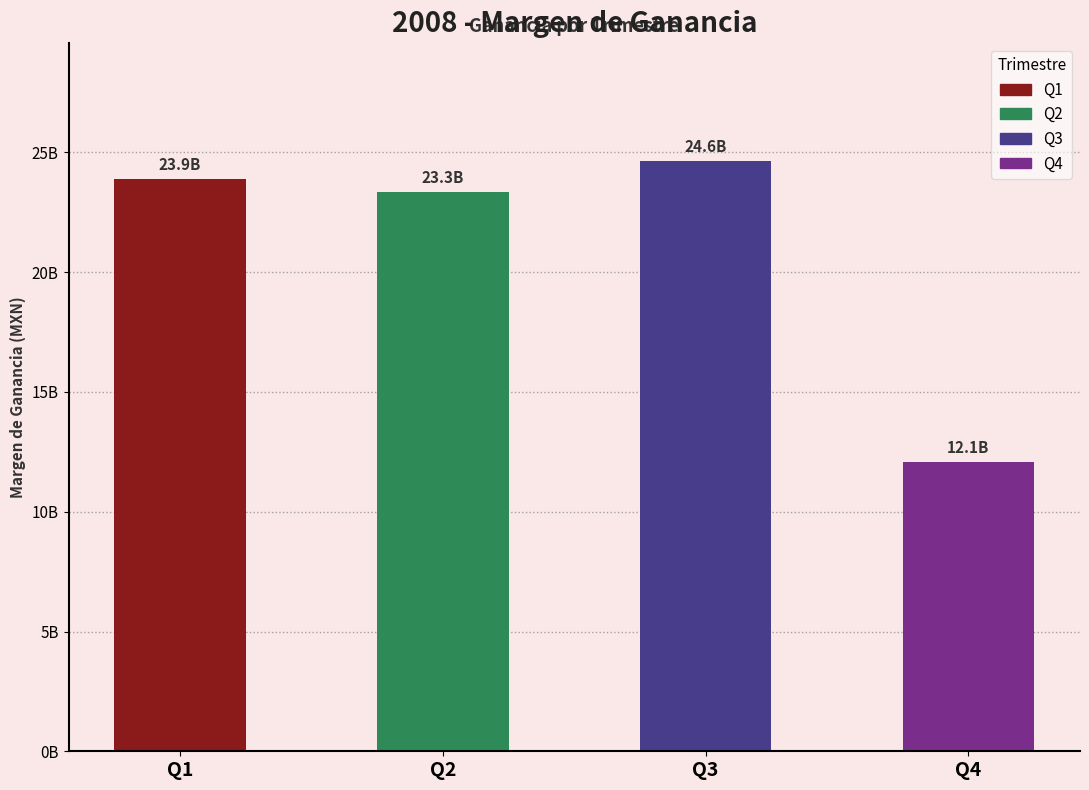

Is it true that the value at Q4 is 12079525823.7?

True